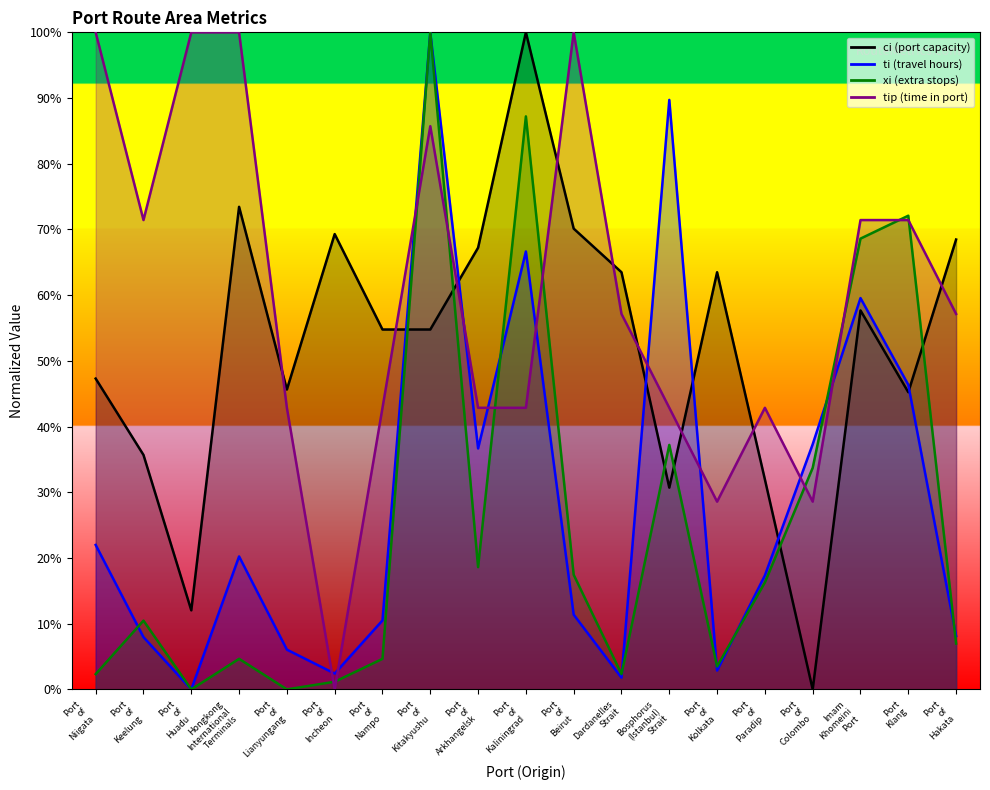

What position from the right is Imam Khomeini Port?

3